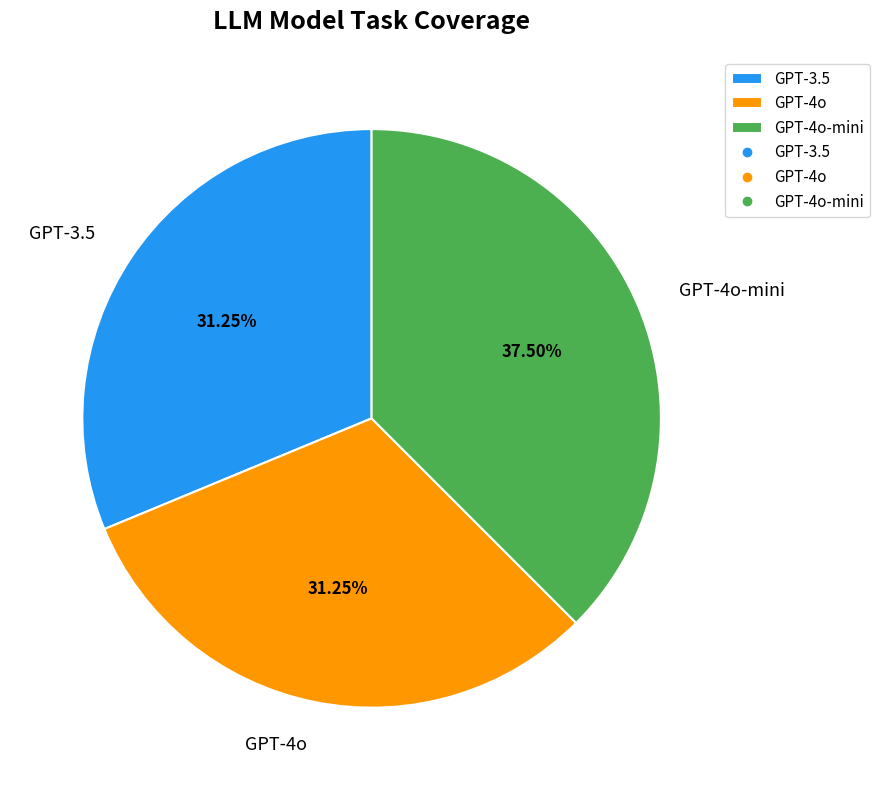

To the nearest percent, what is the difference between the largest and smallest slice percentages?

6%